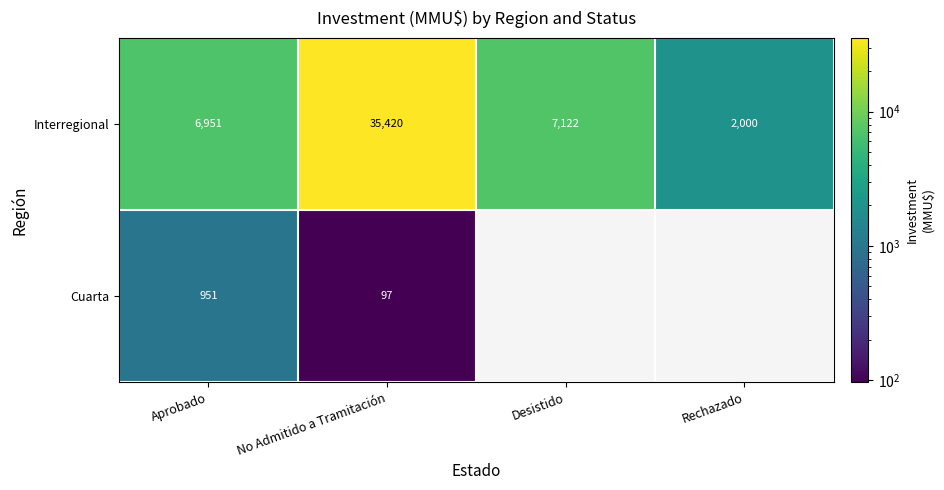

Count the number of categories in the chart.

4